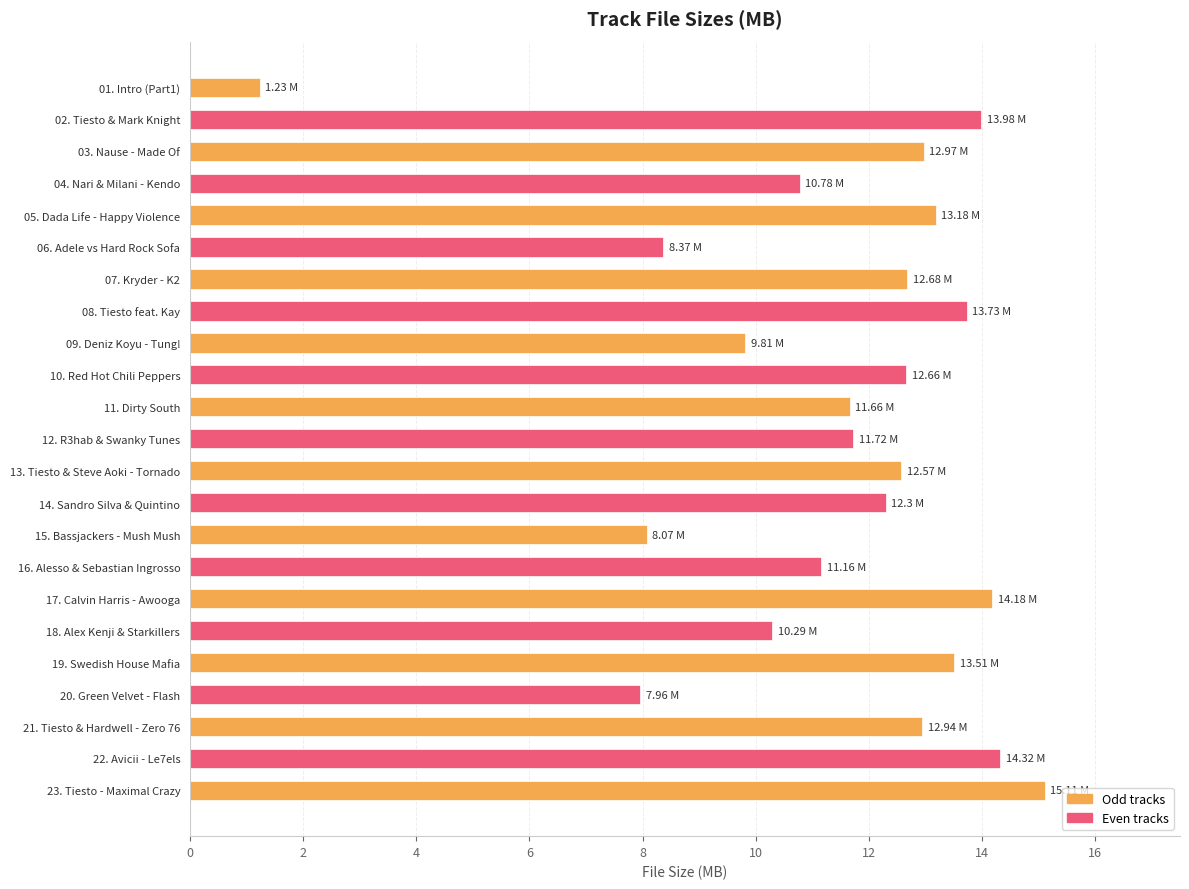

Approximately how many times larger is the value at 09. Deniz Koyu - Tung! compared to 19. Swedish House Mafia?

0.7